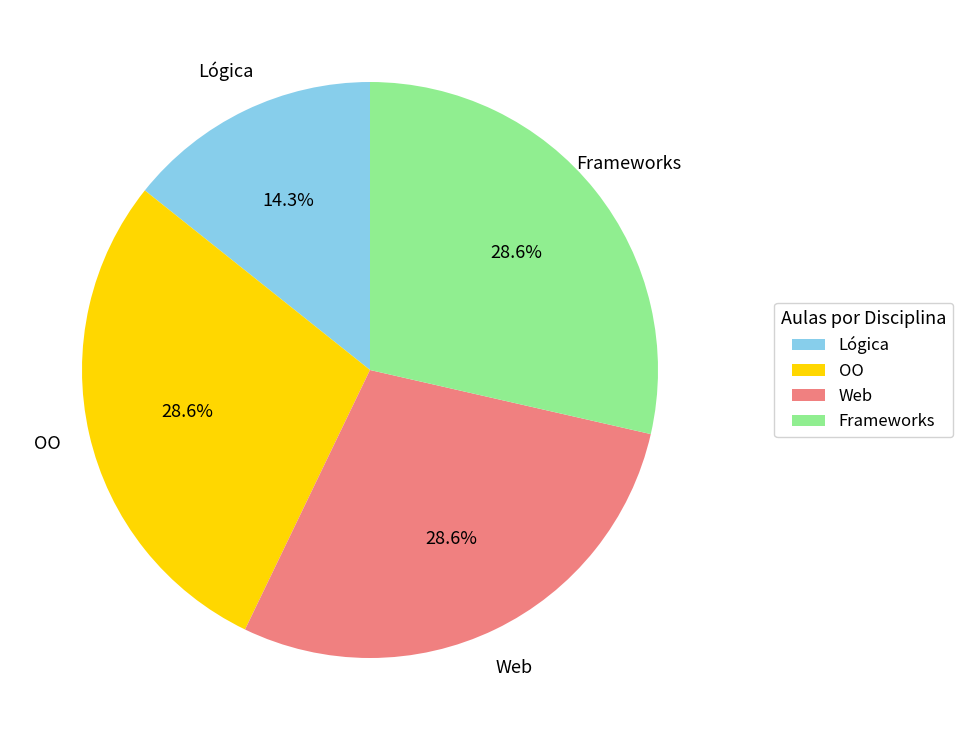

True or false: Frameworks accounts for 1% of the total.

False